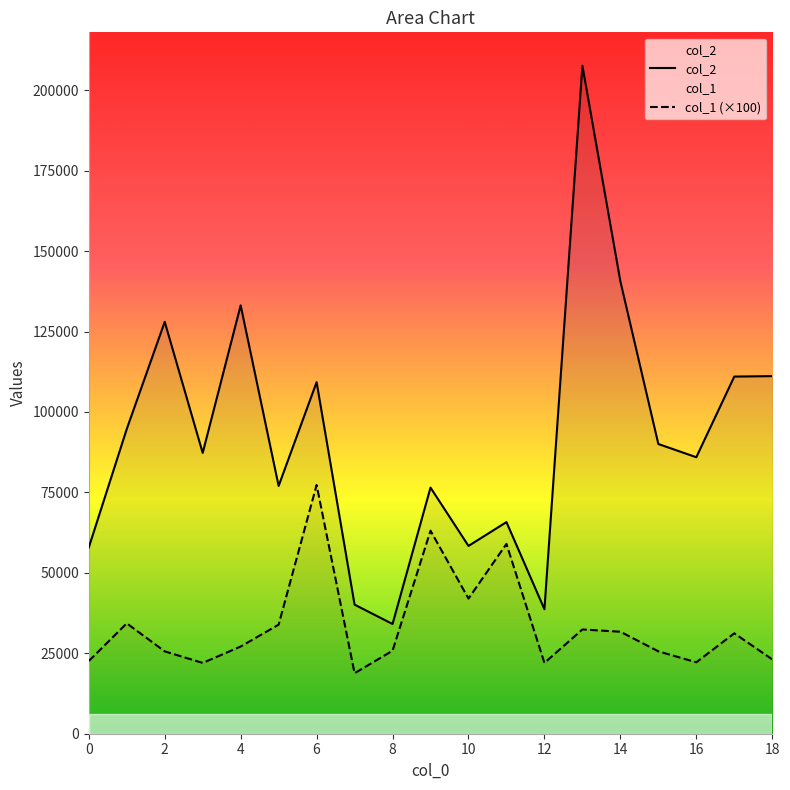

List the series in order of their overall mean, lowest first.

col_1 (×100), col_2